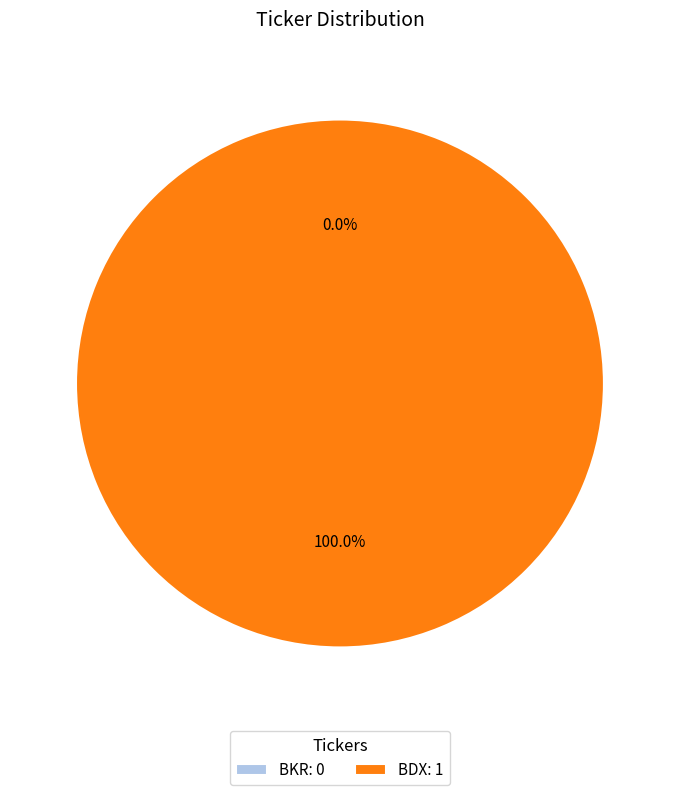

To the nearest percent, what is the difference between the BKR and BDX slice percentages?

100%